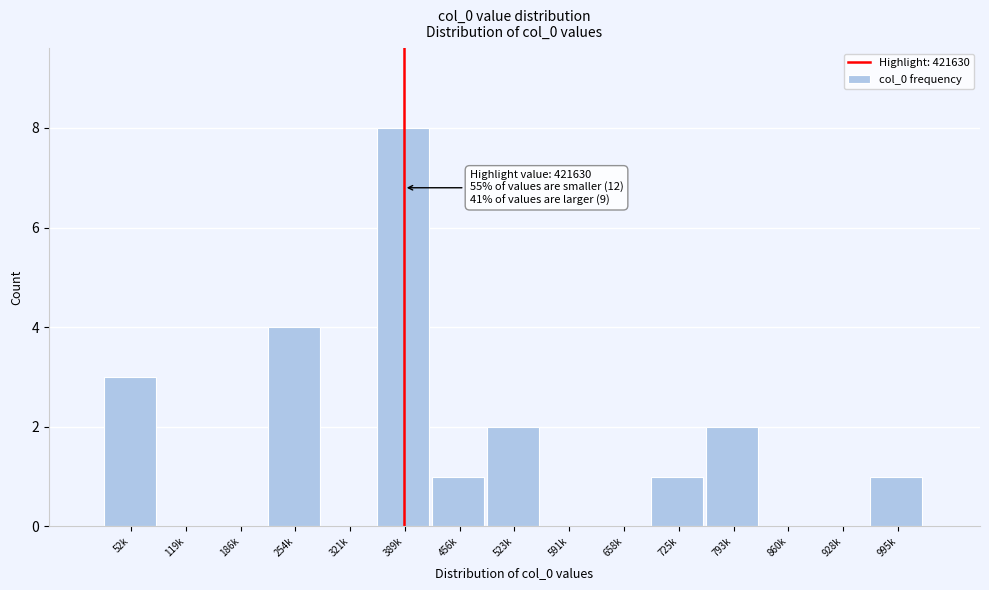

Reading left to right, extract all data points from this chart.

52k=3	119k=0	186k=0	254k=4	321k=0	389k=8	456k=1	523k=2	591k=0	658k=0	725k=1	793k=2	860k=0	928k=0	995k=1